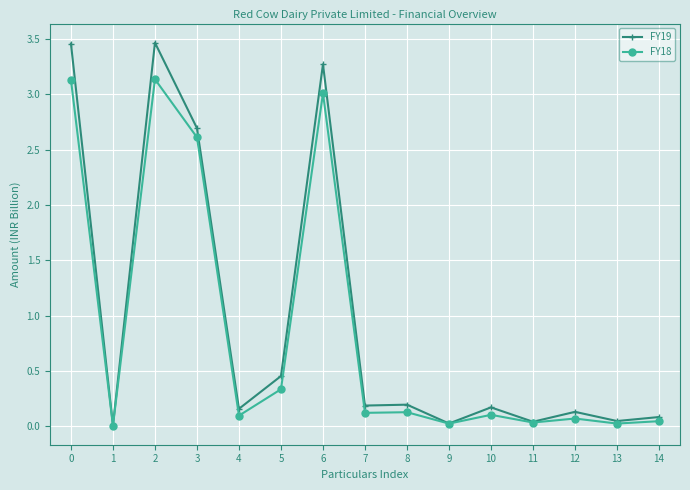

Is it true that FY19 equals 3.3 at 6?

True